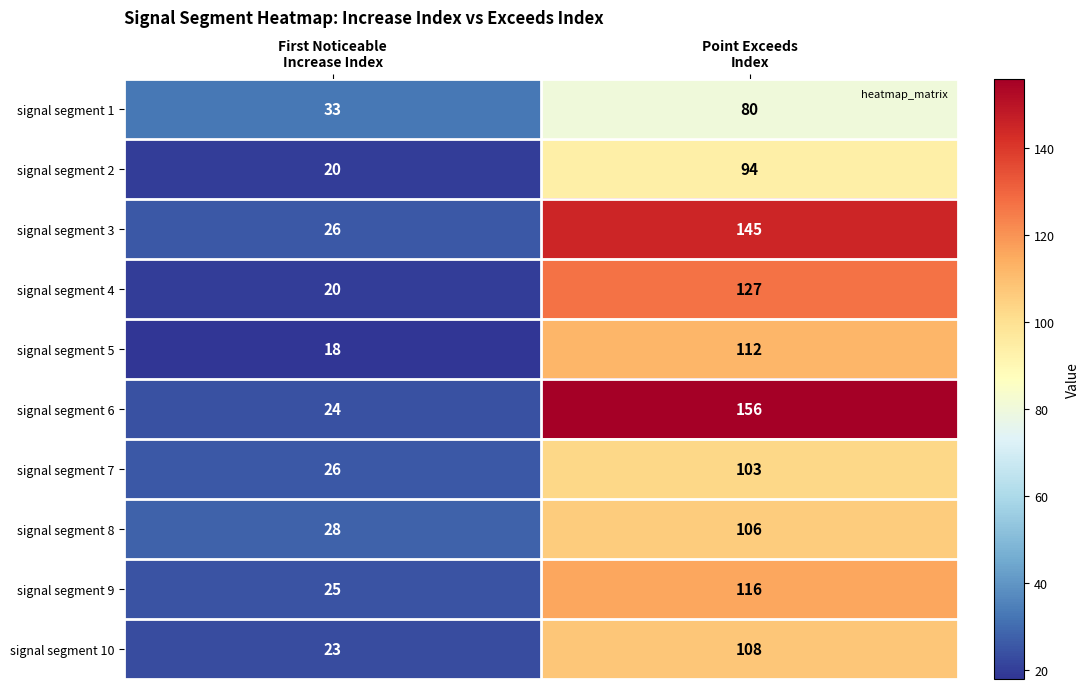

What is the difference between the maximum and minimum values in the signal segment 1 series?

47